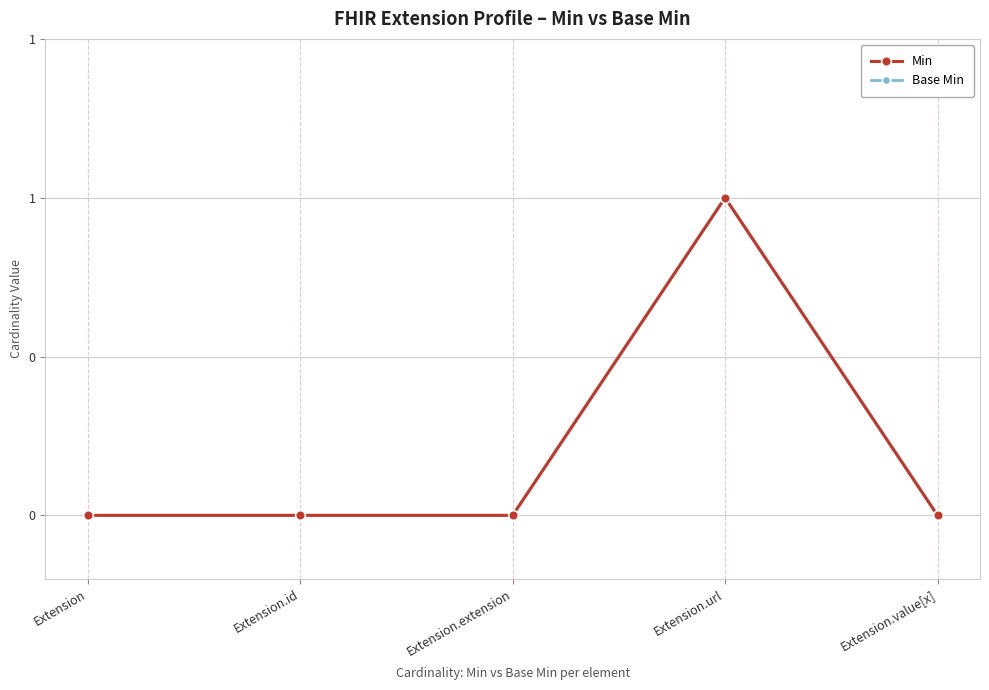

At which category is the sum across all series the highest?

Extension.url